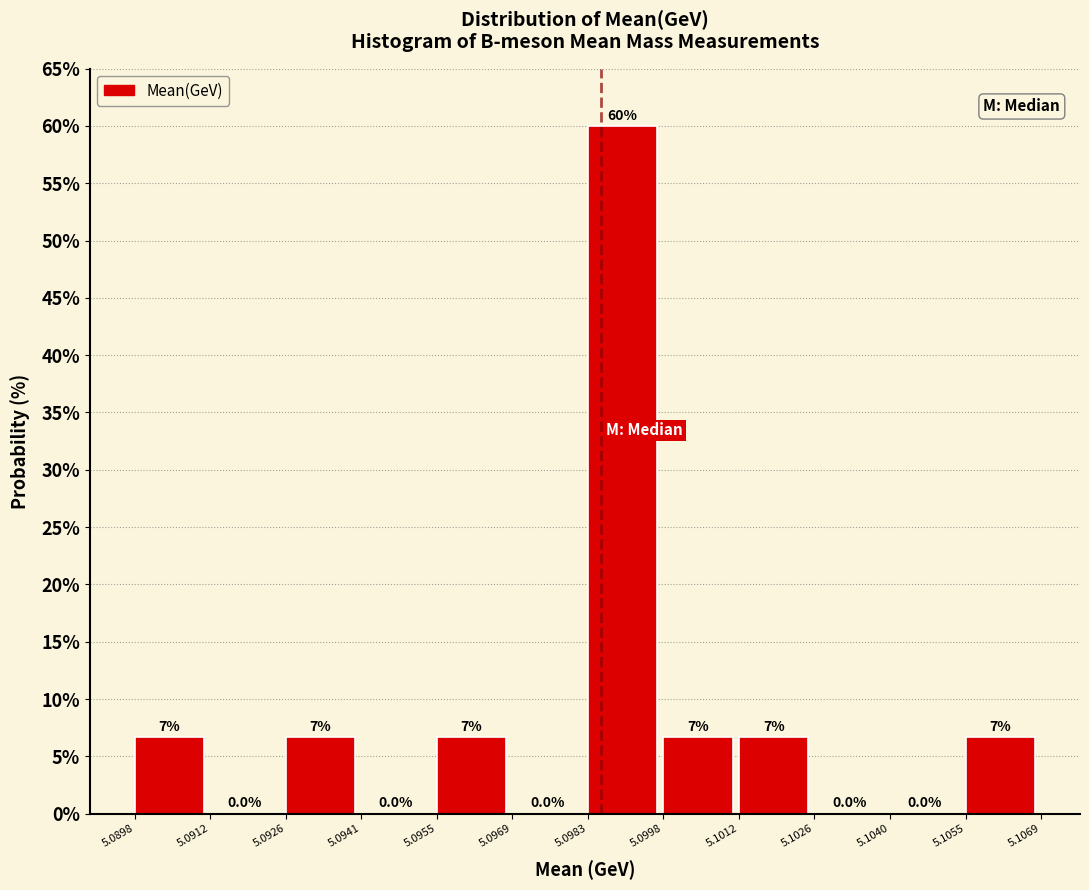

Over which range of the x-axis is the bar tallest?

5.0983 to 5.0998